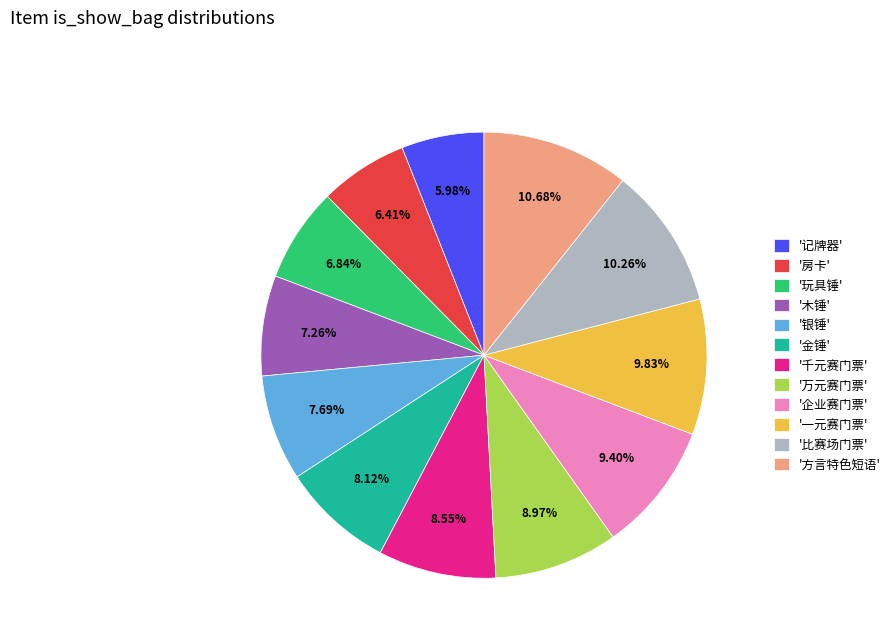

Do '一元赛门票' and '玩具锤' together represent more than half of the pie?

No